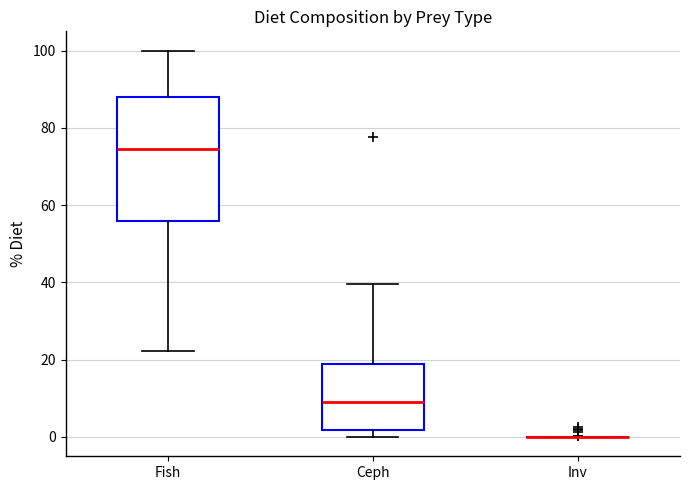

Reading left to right, read every box against the y-axis: the position of its median line, the range the box covers, and the ends of its whiskers. The values are not printed on the chart, so give them approximately, as read against the axis.

Fish: median 74, box 56 to 88, whiskers 22 to 100
Ceph: median 10, box 2 to 20, whiskers 0 to 40
Inv: box collapsed to a line at 0, whiskers 0 to 0